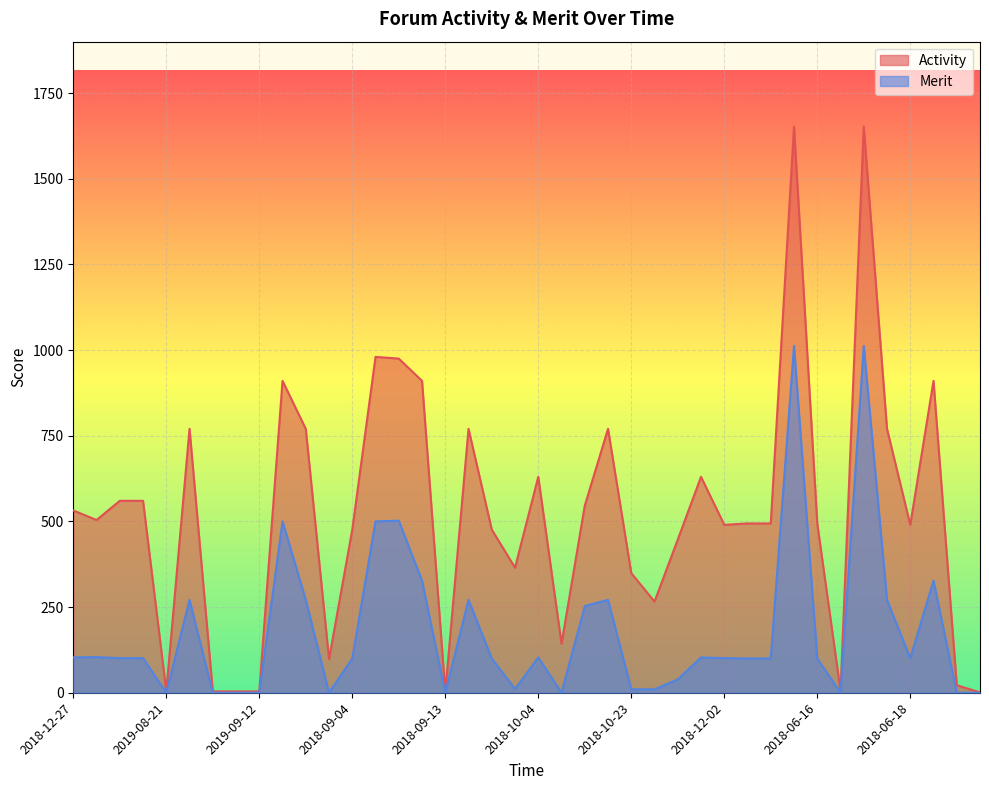

At which label does Merit reach its peak?

2018-06-14